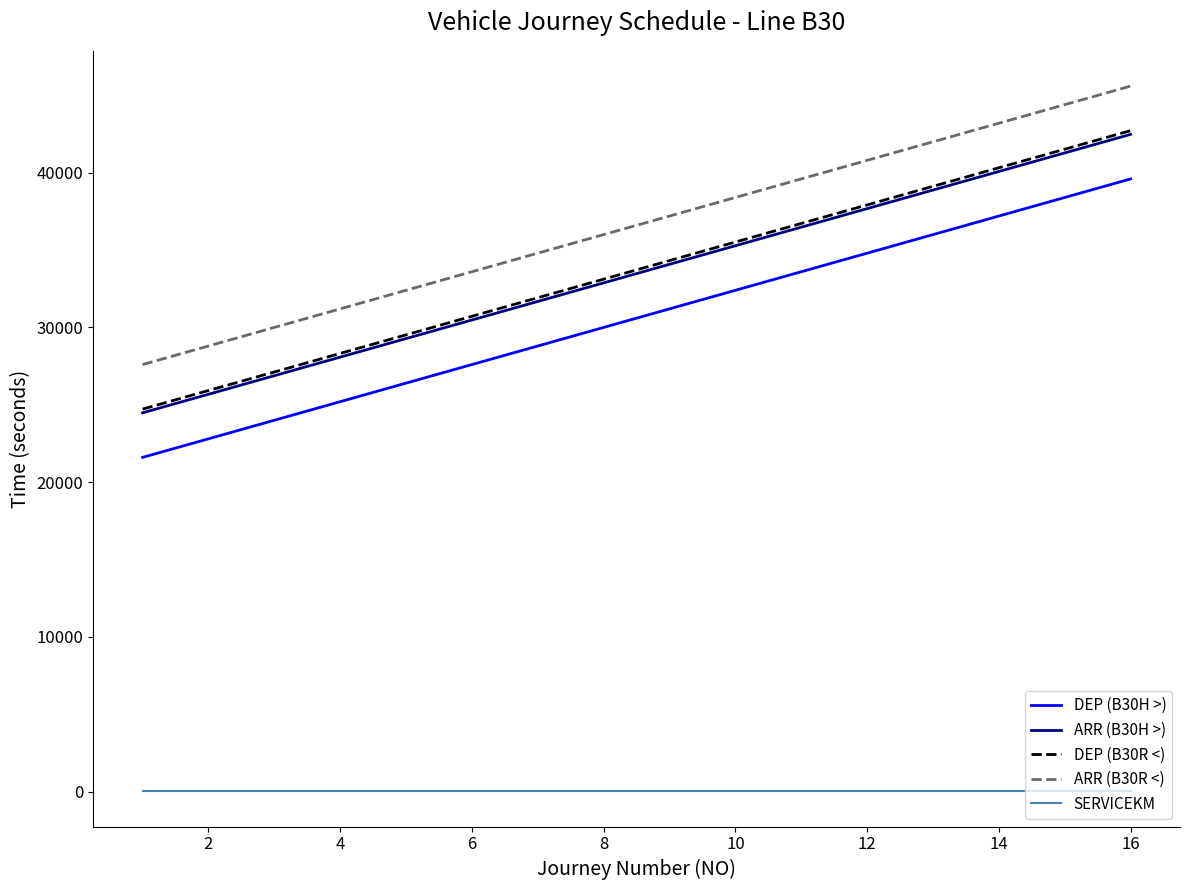

Which series has the largest total across all categories?

ARR (B30R <)